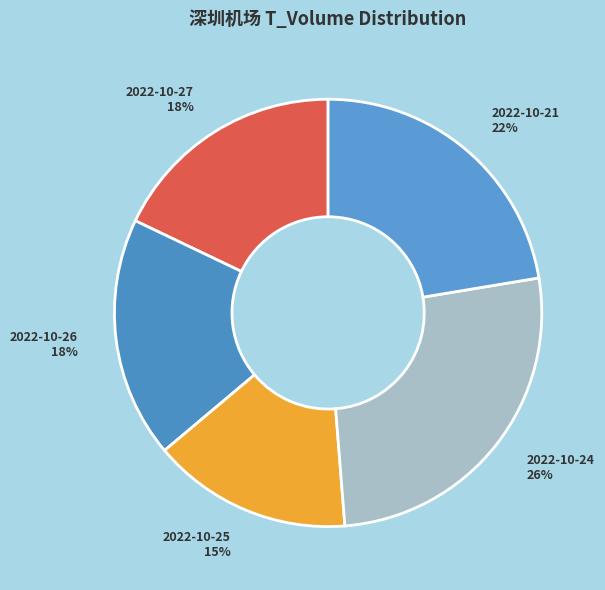

To the nearest percent, what percentage of the pie is 2022-10-27?

18%